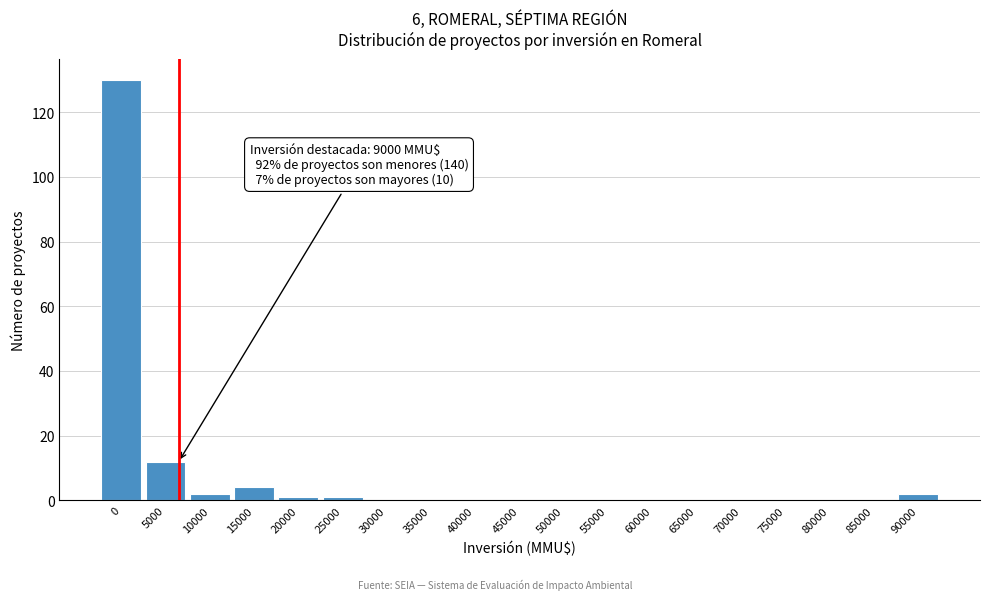

Reading left to right, what are all the values shown in this chart?

0=130	5000=12	10000=2	15000=4	20000=1	25000=1	30000=0	35000=0	40000=0	45000=0	50000=0	55000=0	60000=0	65000=0	70000=0	75000=0	80000=0	85000=0	90000=2